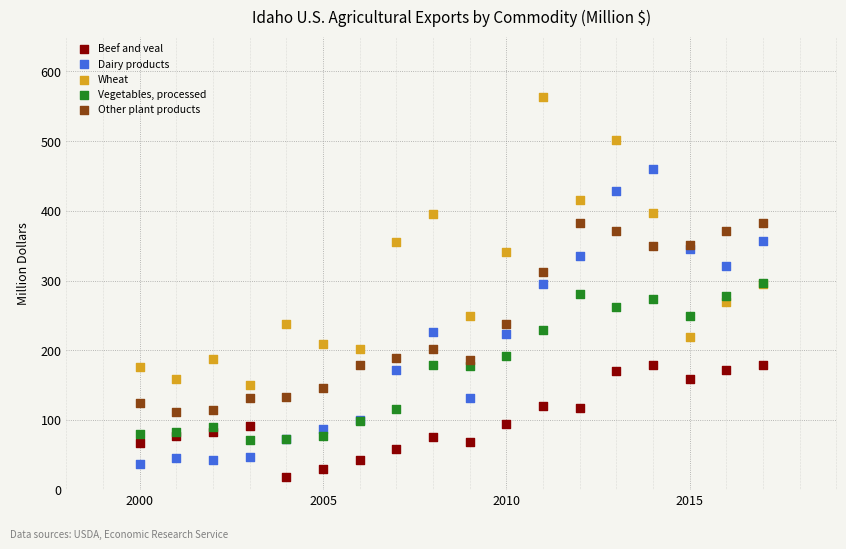

What are all the series names shown in the legend?

Beef and veal, Dairy products, Wheat, Vegetables, processed, Other plant products